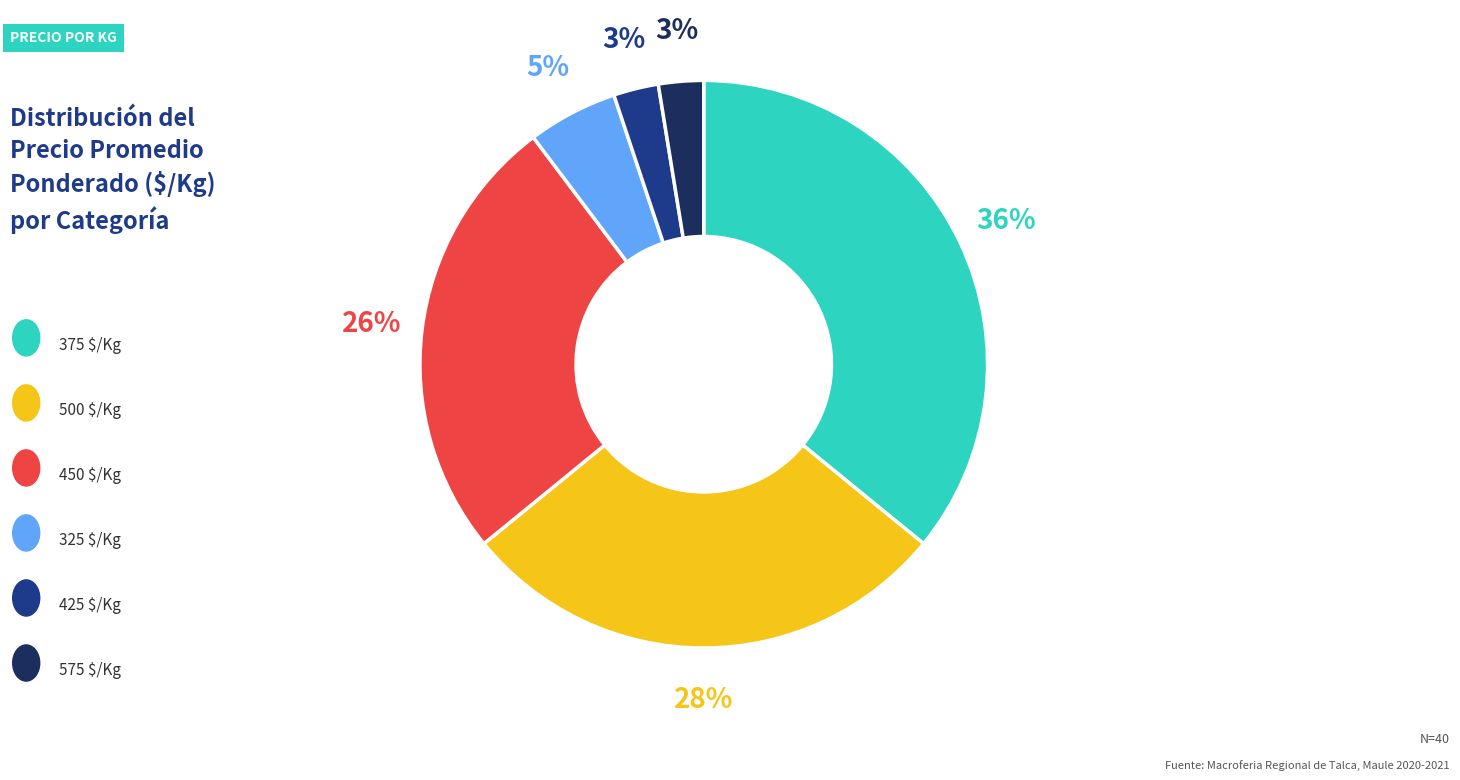

Is there a majority slice in this chart?

No